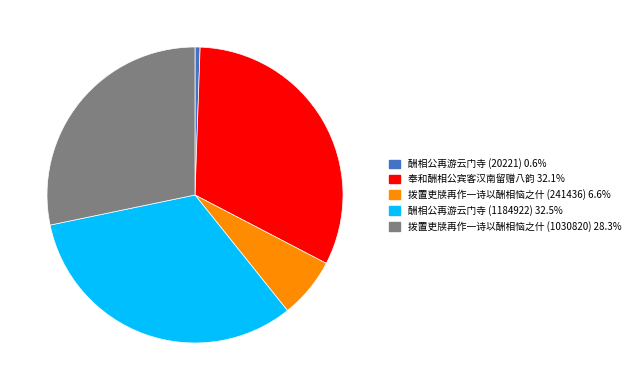

Is the sum of 酬相公再游云门寺 (20221) and 奉和酬相公宾客汉南留赠八韵 greater than half?

No